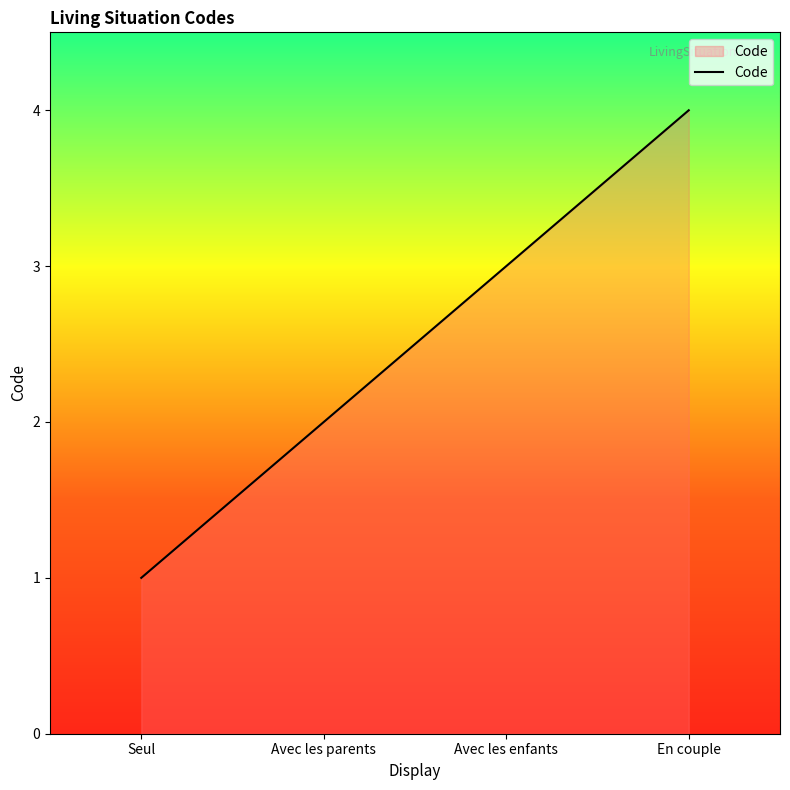

Between En couple and Avec les parents, which is larger?

En couple